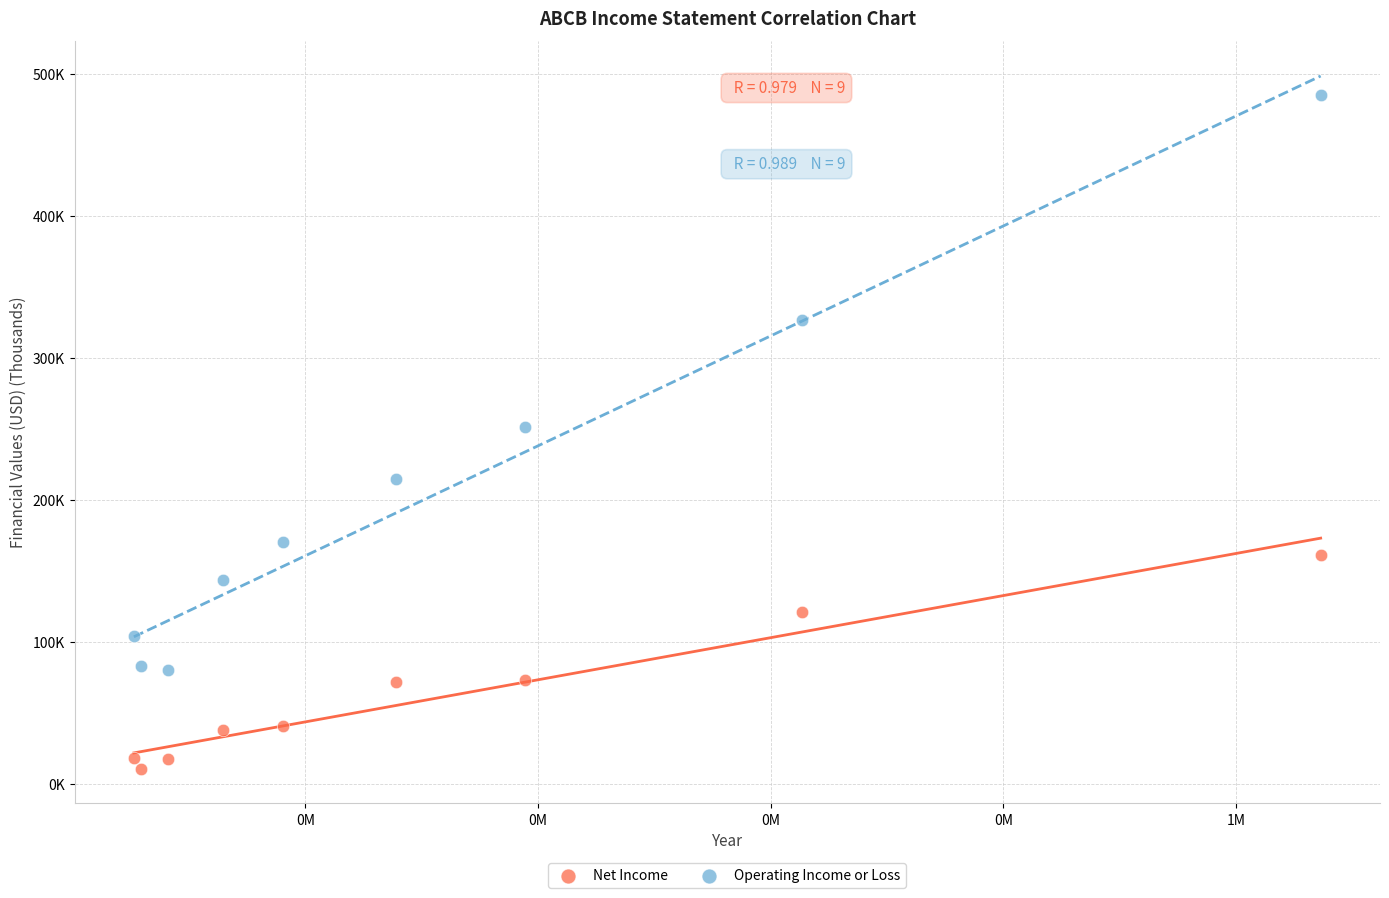

What are all the series names shown in the legend?

Net Income, Operating Income or Loss